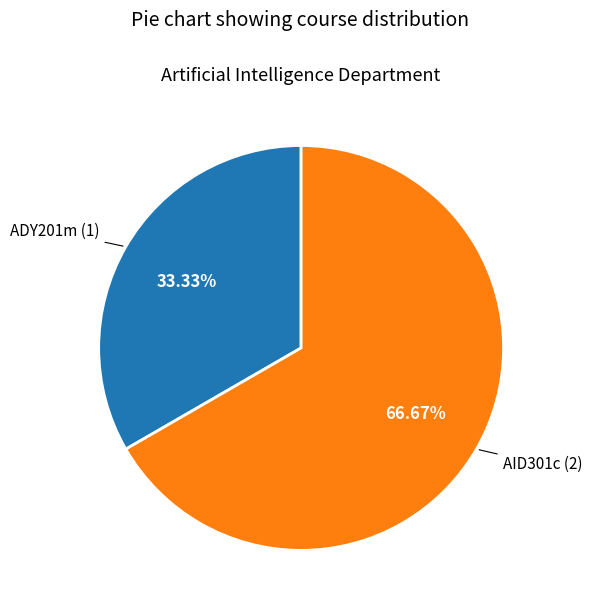

The ADY201m slice represents 33% of the pie. True or false?

True